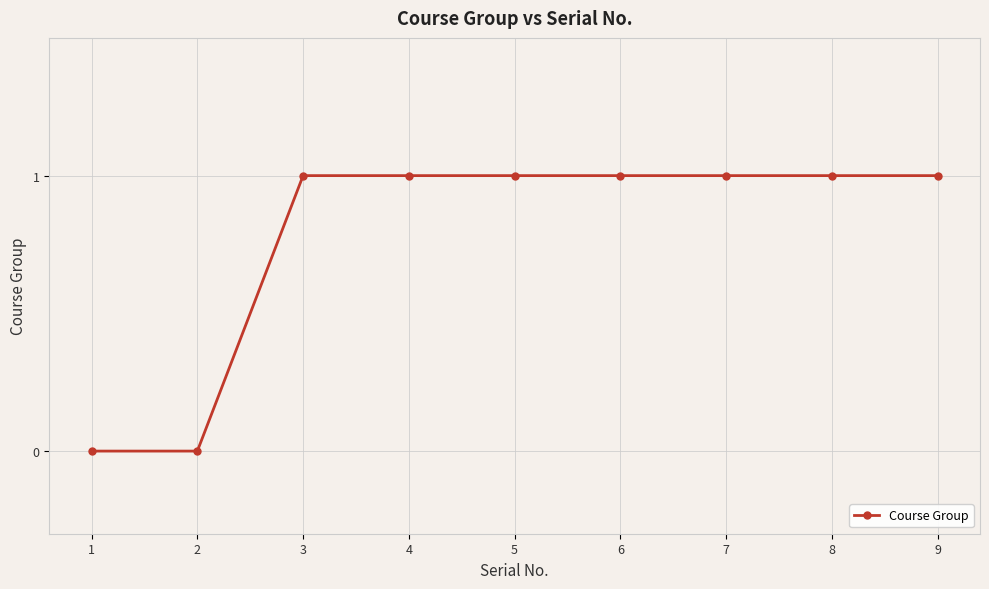

What is the difference between the maximum and minimum values?

1